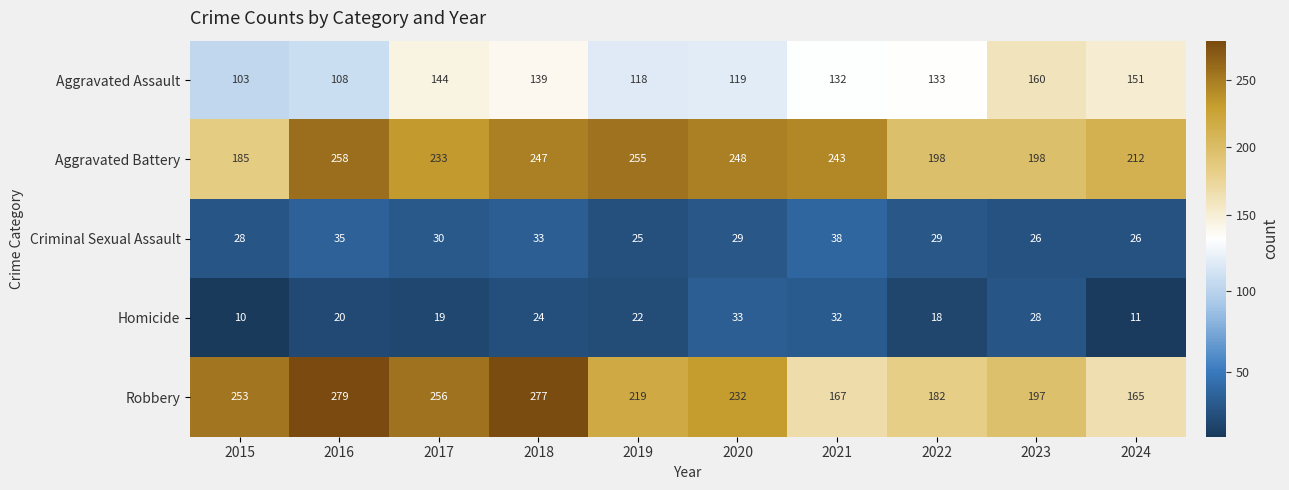

What is the difference between the Homicide values at 2016 and 2024?

9